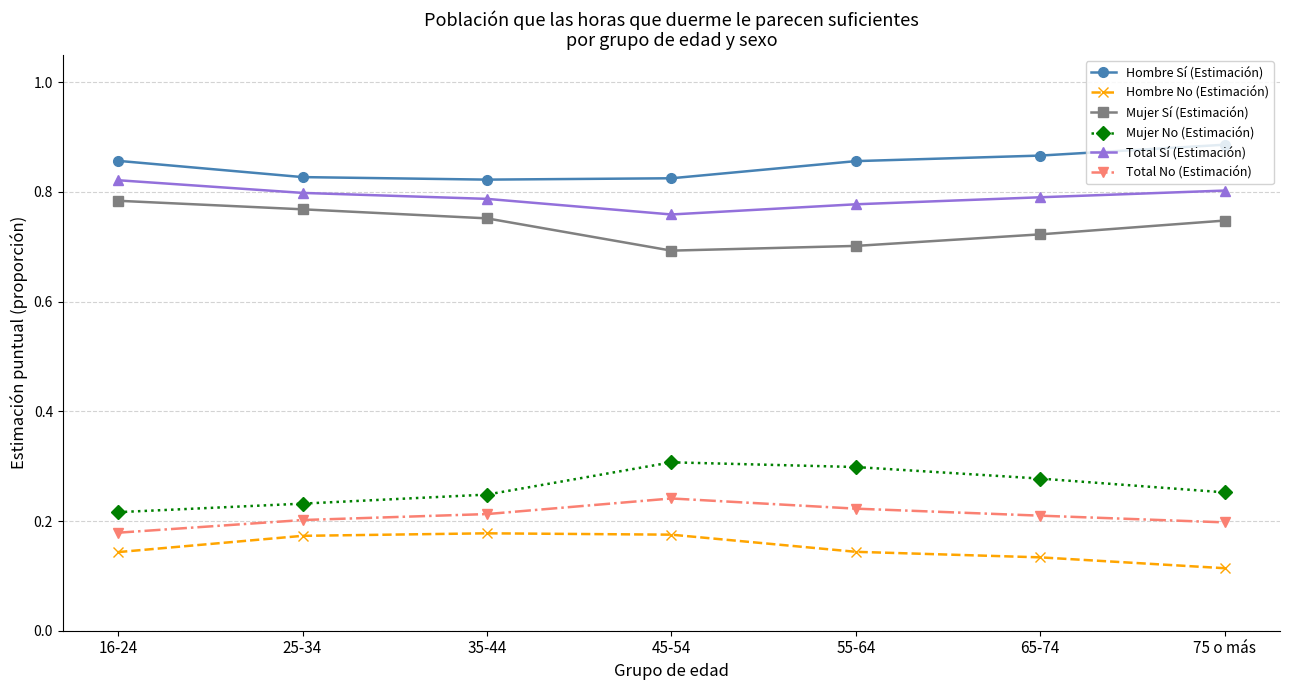

Count the Hombre Sí (Estimación) values in the range 0 to 1.

7